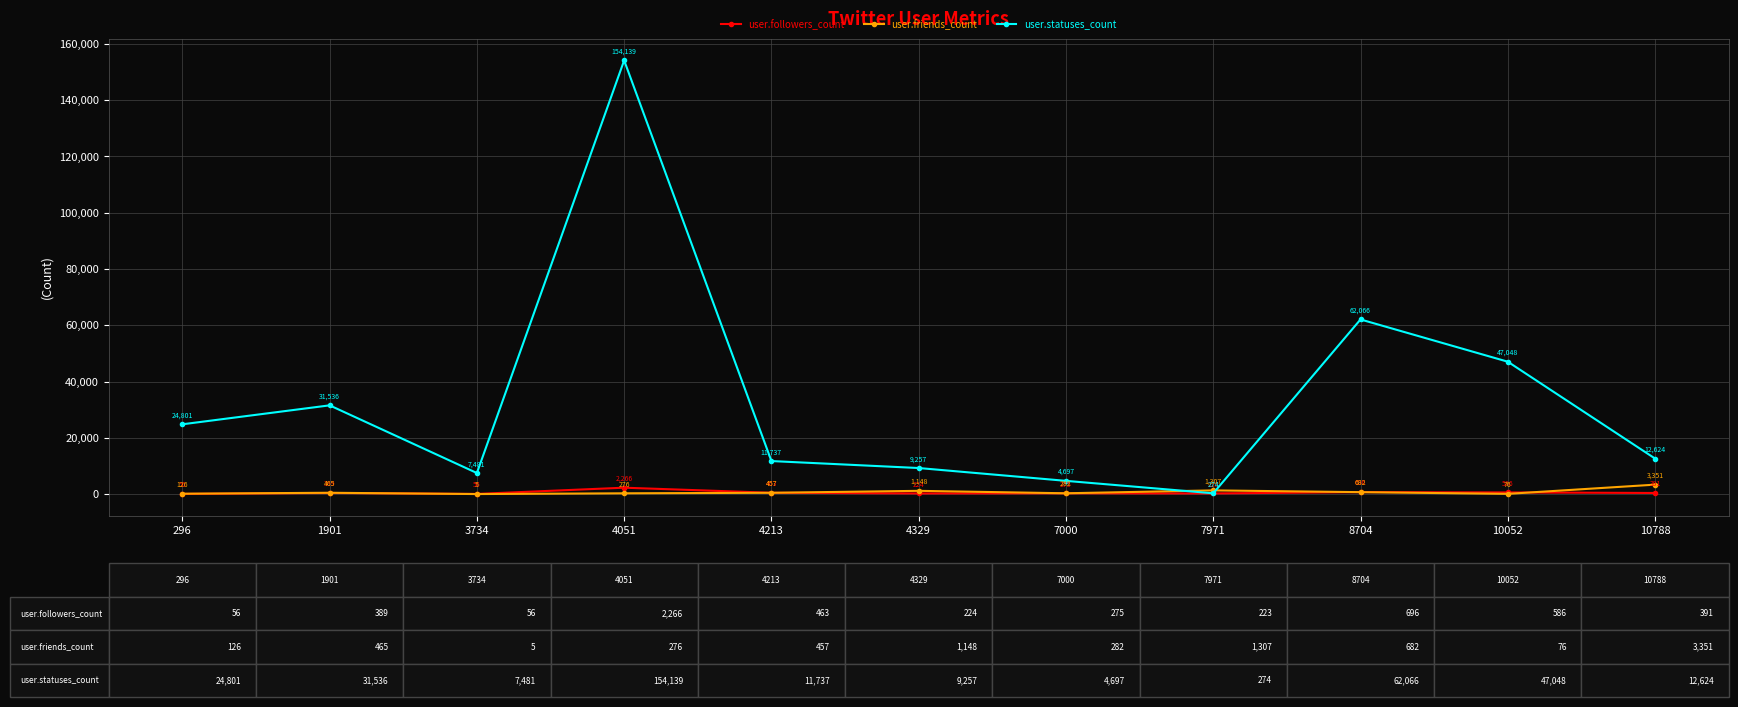

At which category does the chart reach its minimum across all series?

3734